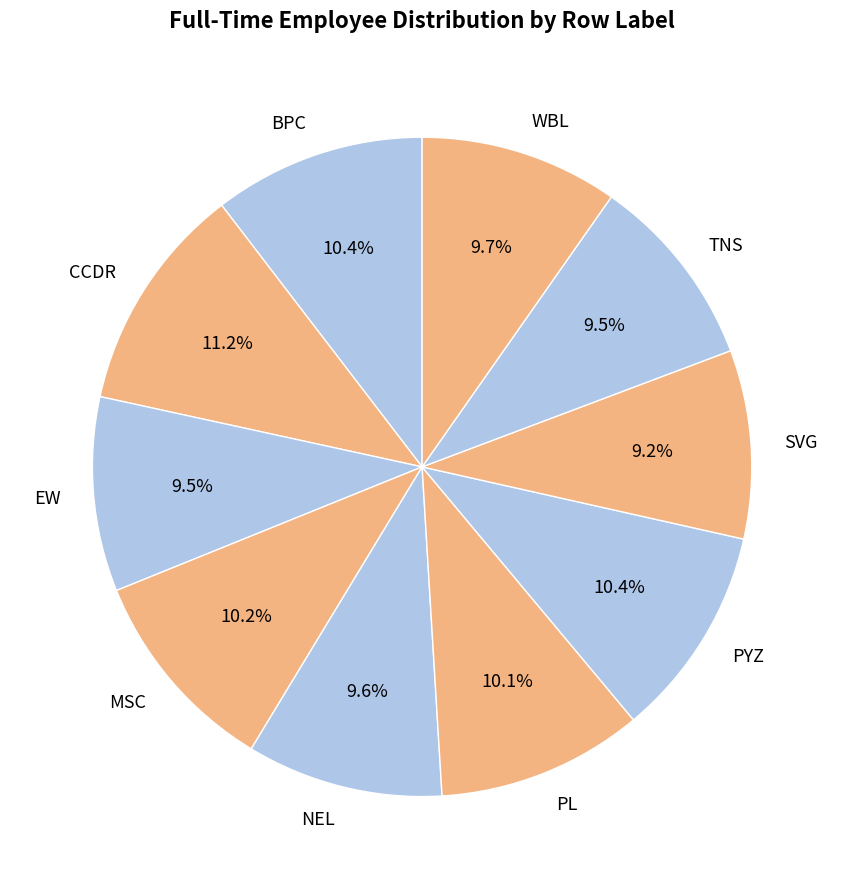

What is the ratio of the value at PYZ to the value at BPC?

1.0